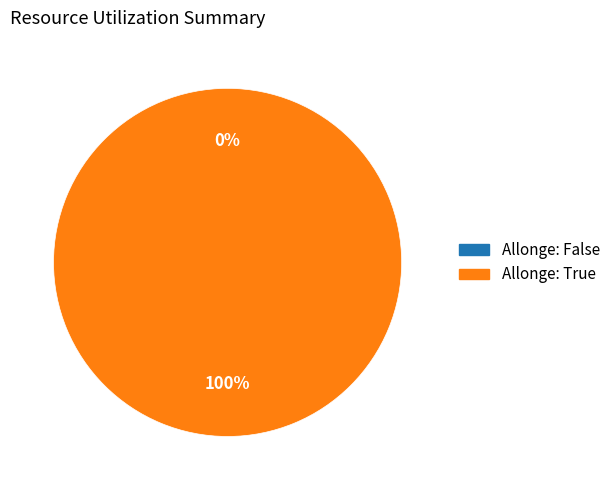

To the nearest percent, what is the average slice percentage?

50%